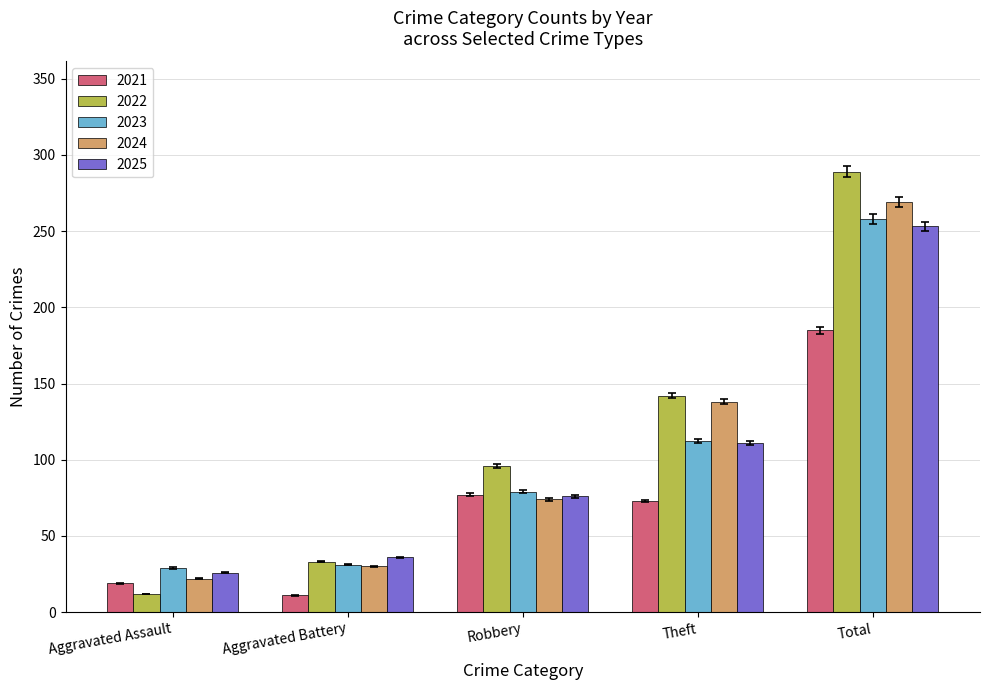

Which category has the highest value in the 2023 series?

Total